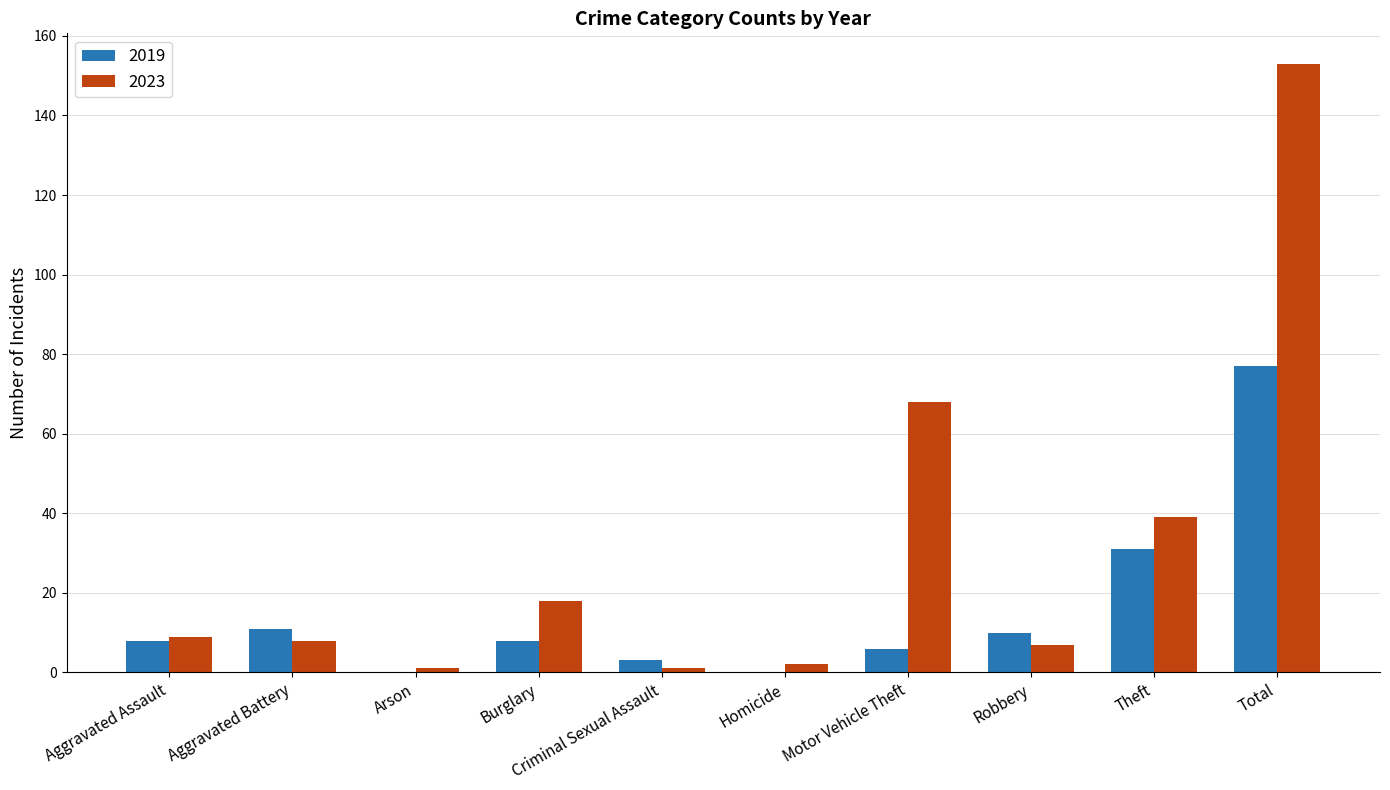

At which label does 2019 reach its peak?

Total